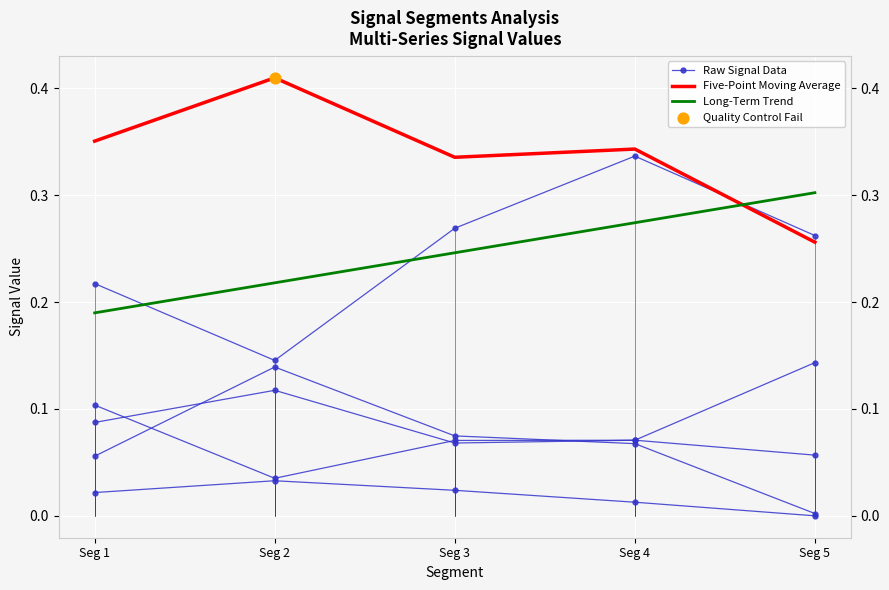

Which series has the largest total across all categories?

Five-Point Moving Average